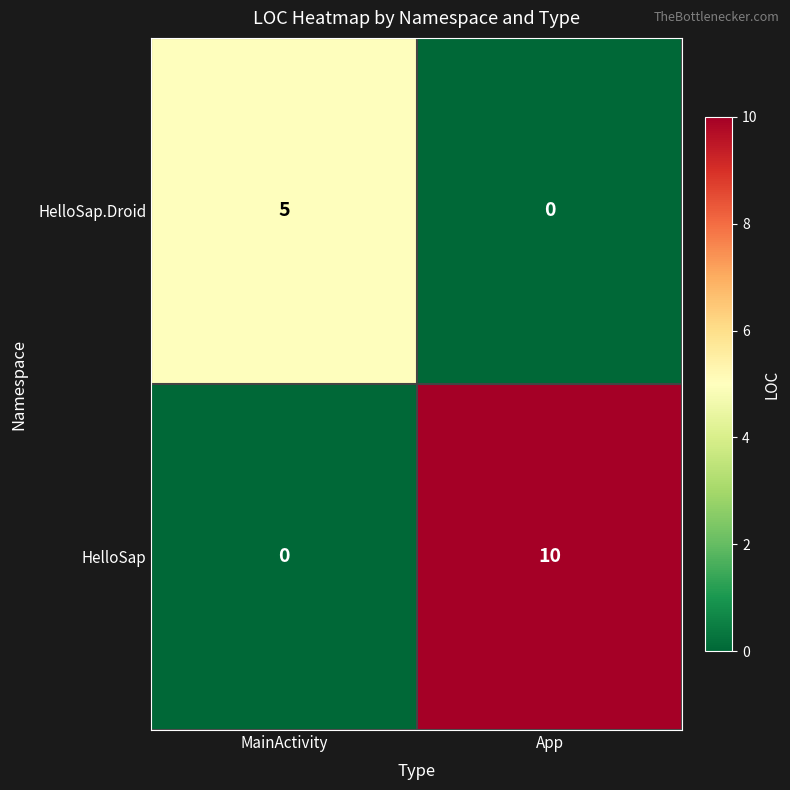

Which series has the largest total across all categories?

HelloSap